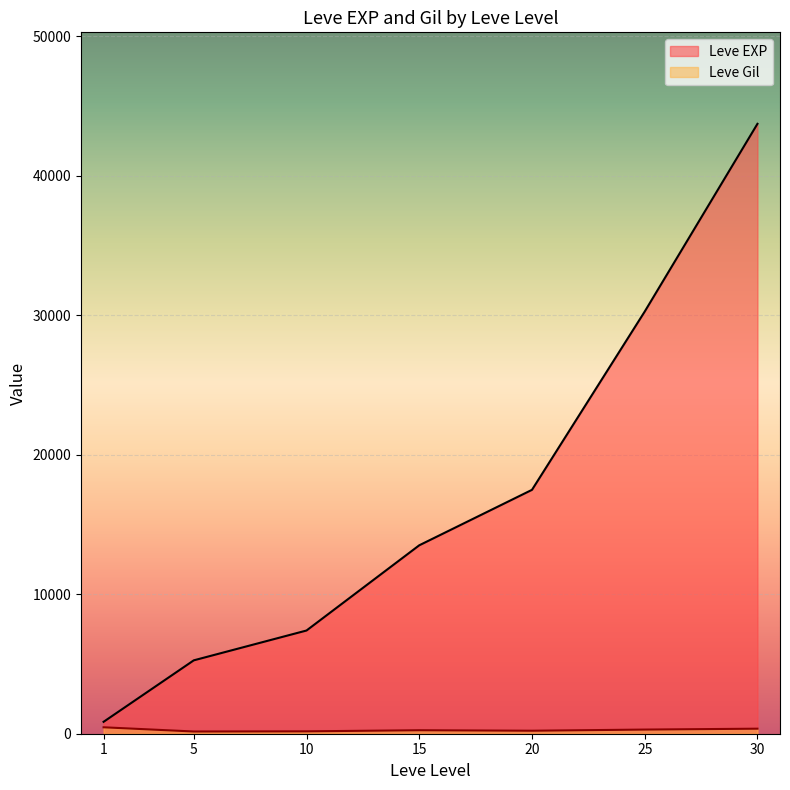

At which category does Leve EXP reach its first local valley?

1